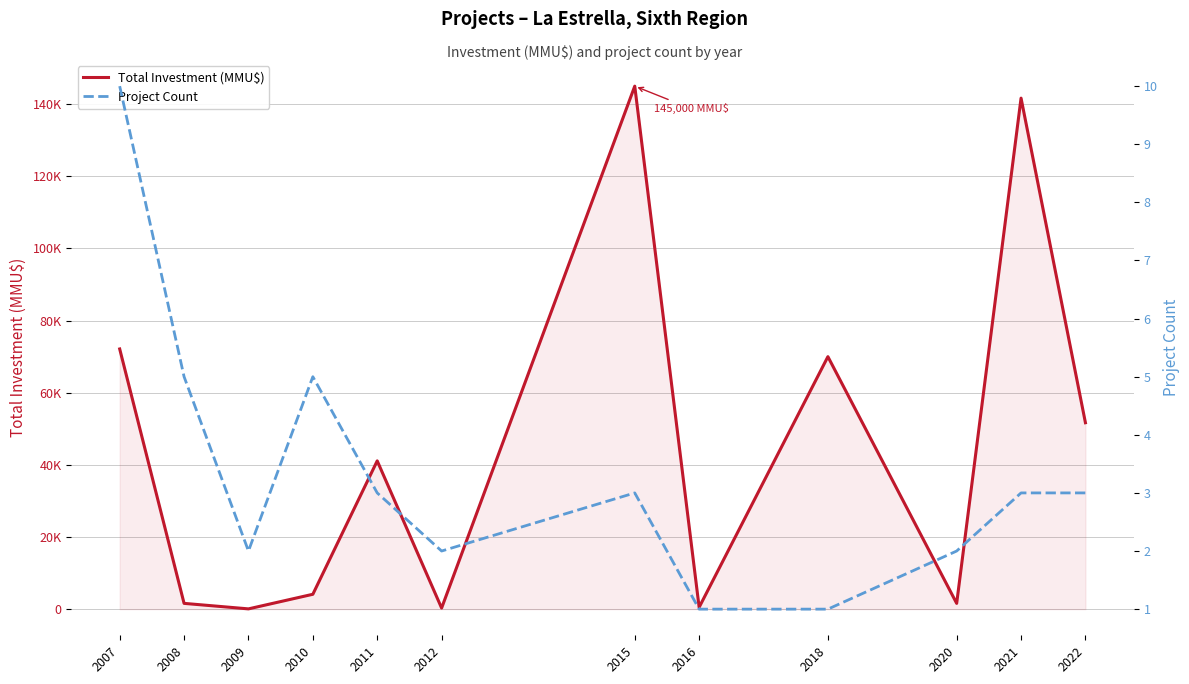

What is the value of the Project Count point at the 12th from the left?

3